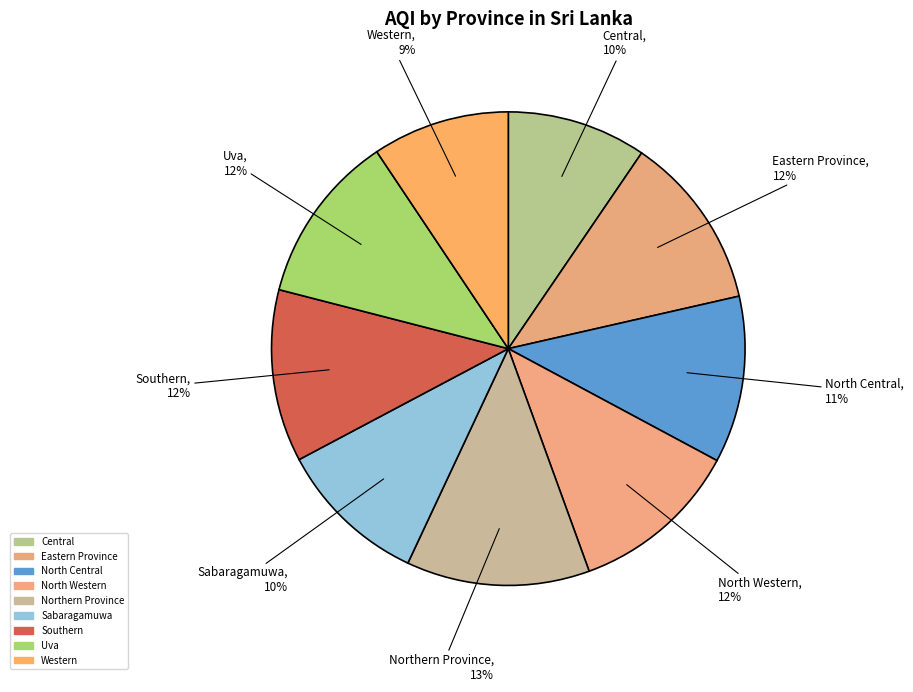

True or false: Central accounts for 10% of the total.

True